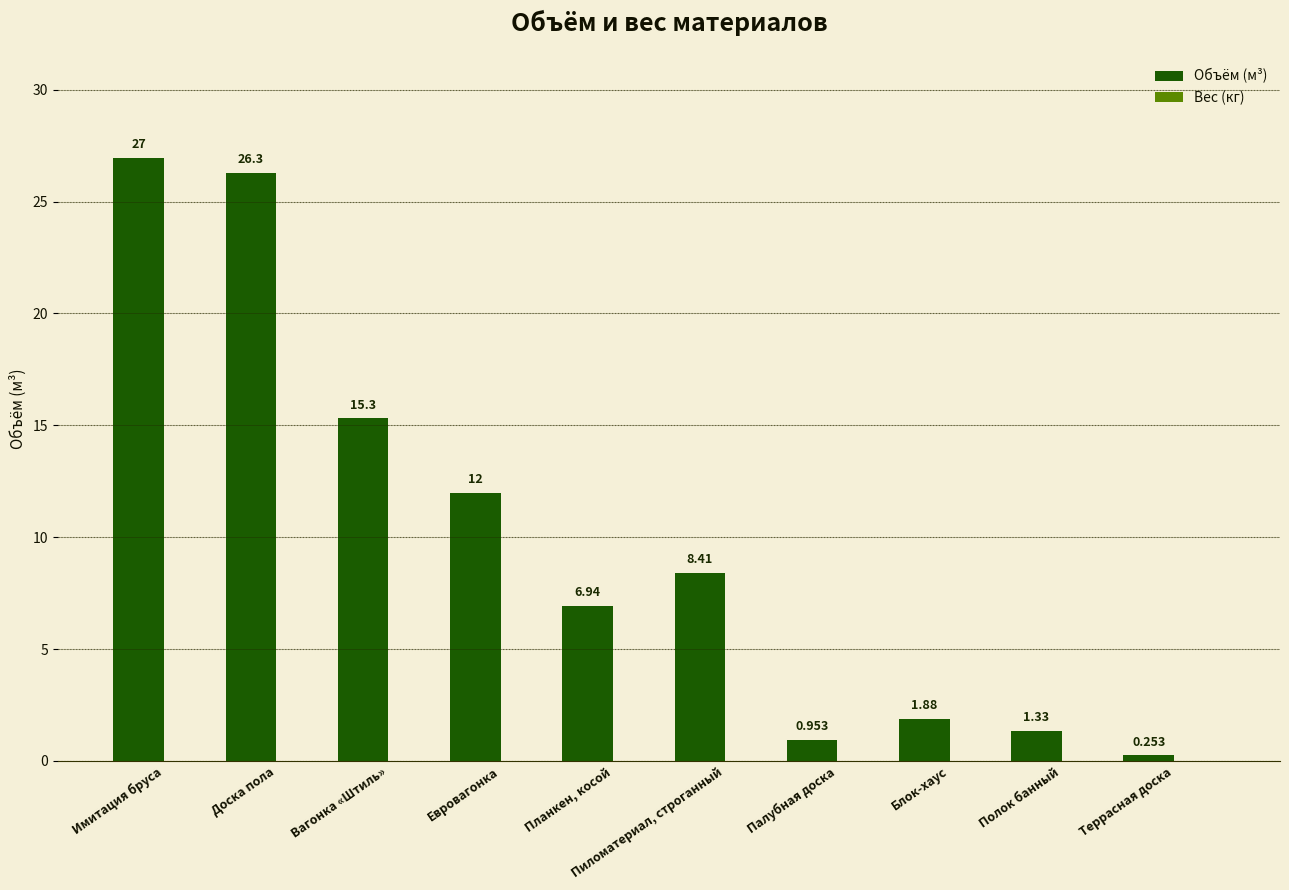

Which has a higher value, Вагонка «Штиль» or Блок-хаус?

Вагонка «Штиль»